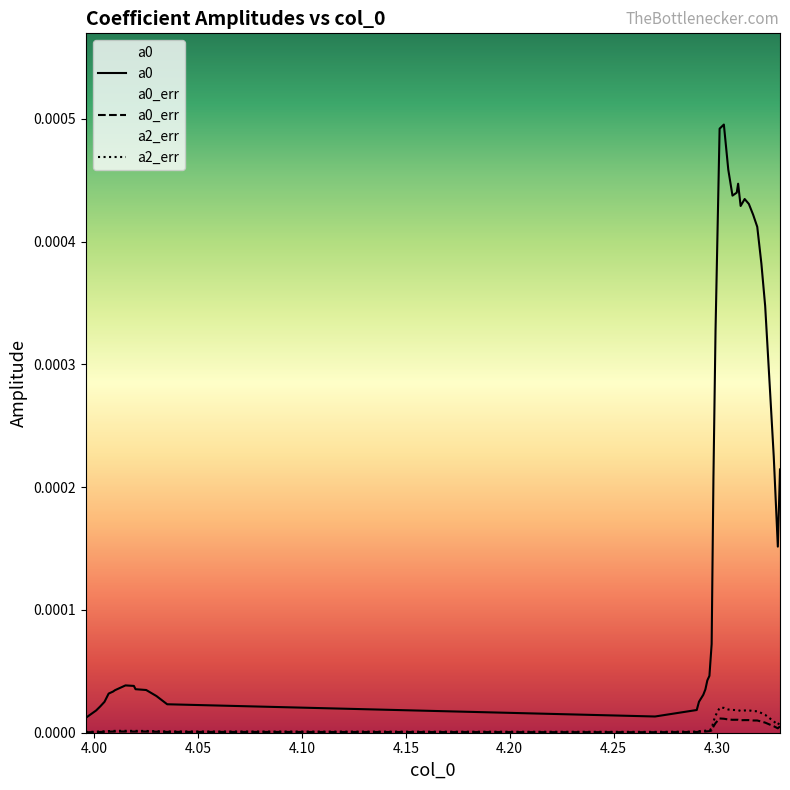

True or false: a2_err and a0_err cross at least once.

False